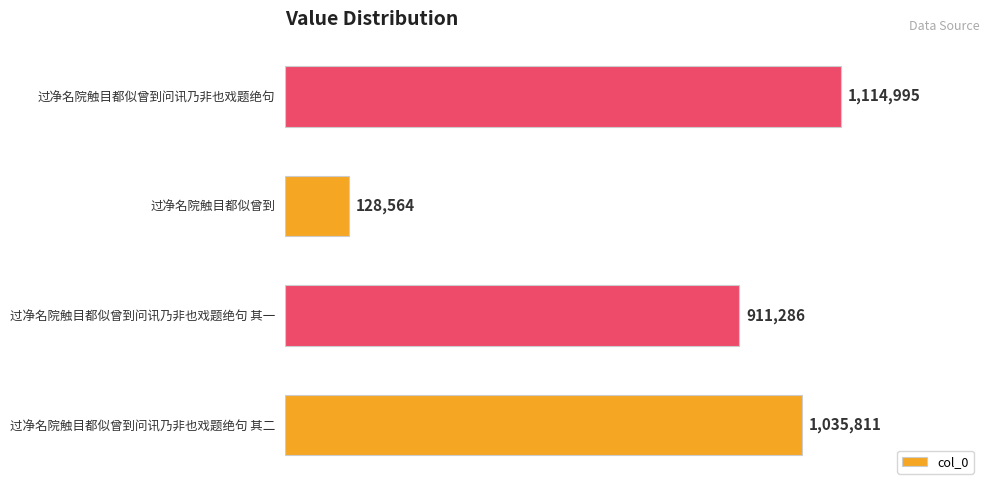

At which category does the chart reach its minimum across all series?

过净名院触目都似曾到